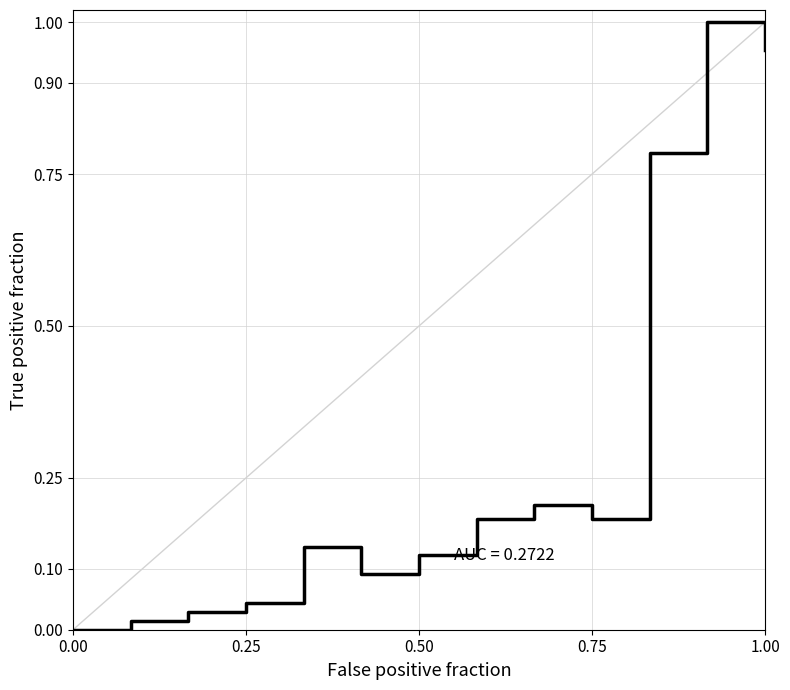

How many lines are shown in the chart?

1